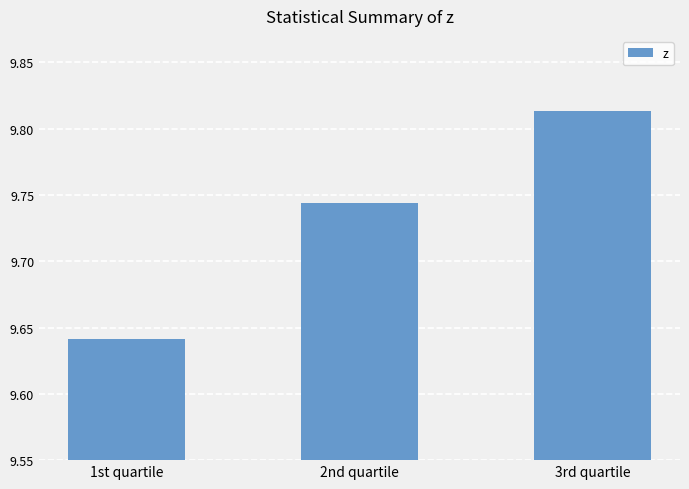

Which label corresponds to the largest value in the chart?

3rd quartile